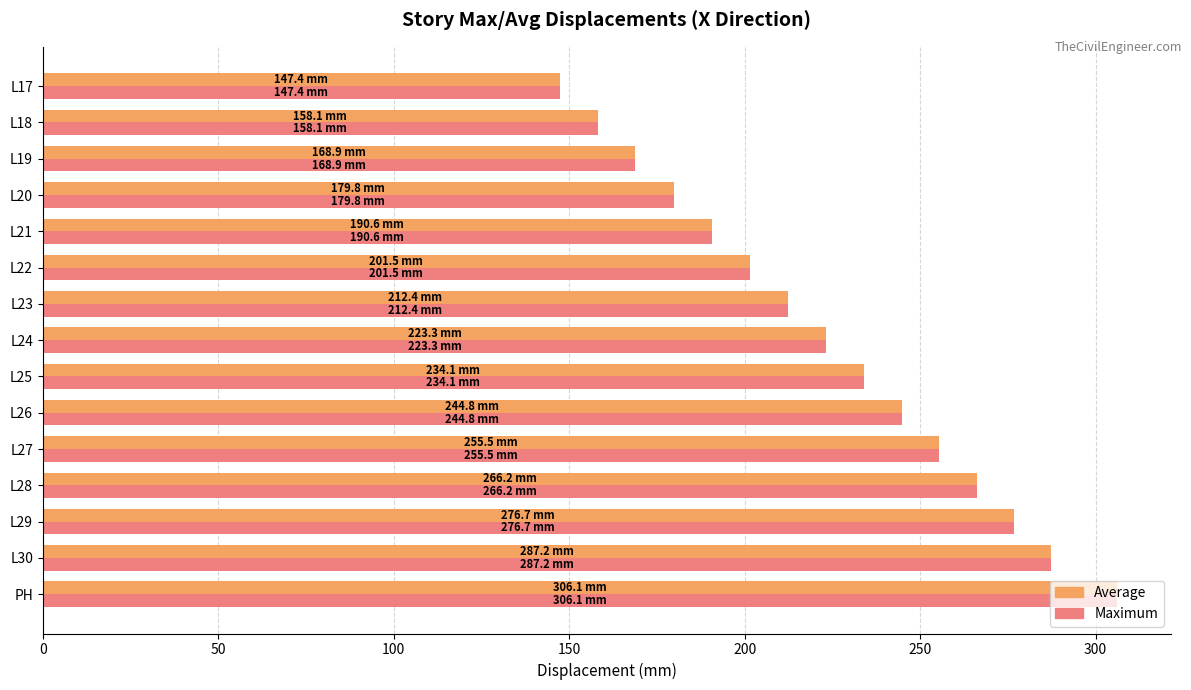

True or false: Average has a value of 306.1 at PH.

True